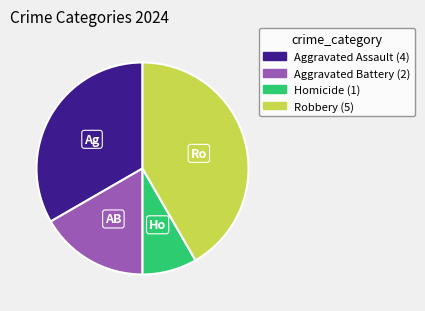

Approximately how many times larger is the value at Homicide compared to Aggravated Battery?

0.5